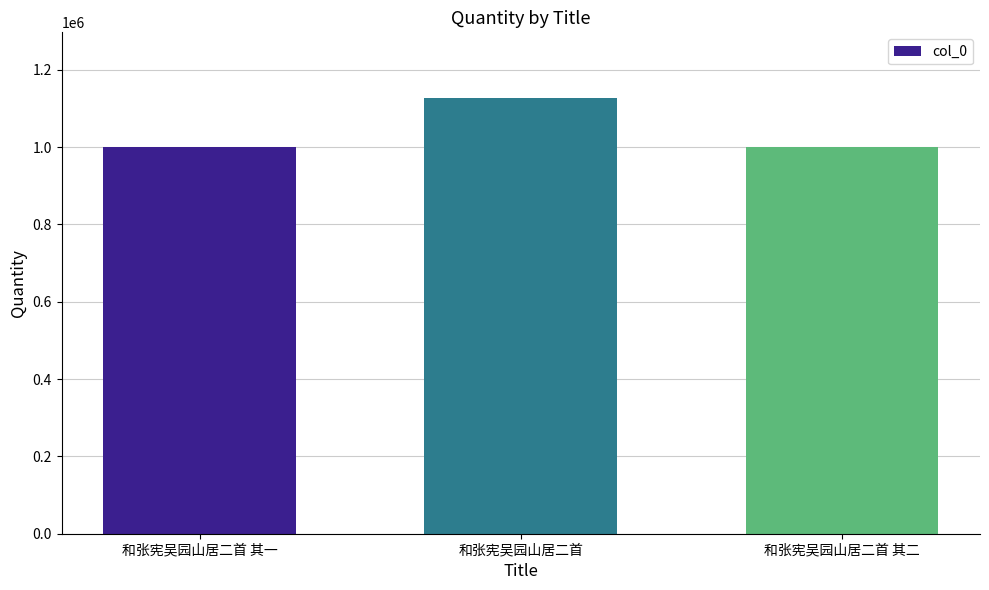

What is the difference between the maximum and minimum values?

127241